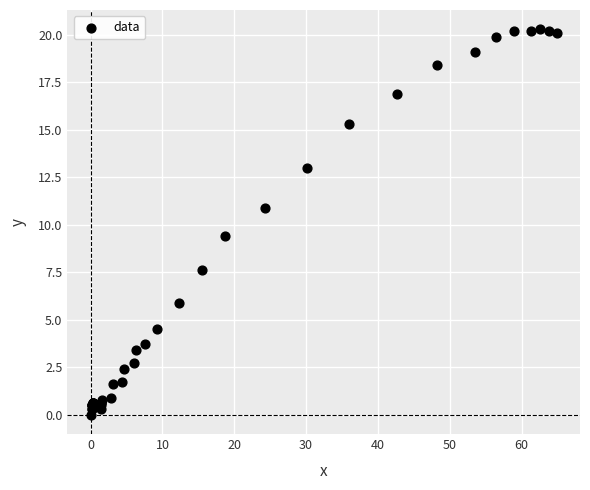

What Y value in the scatter plot is closest to 10?

9.4